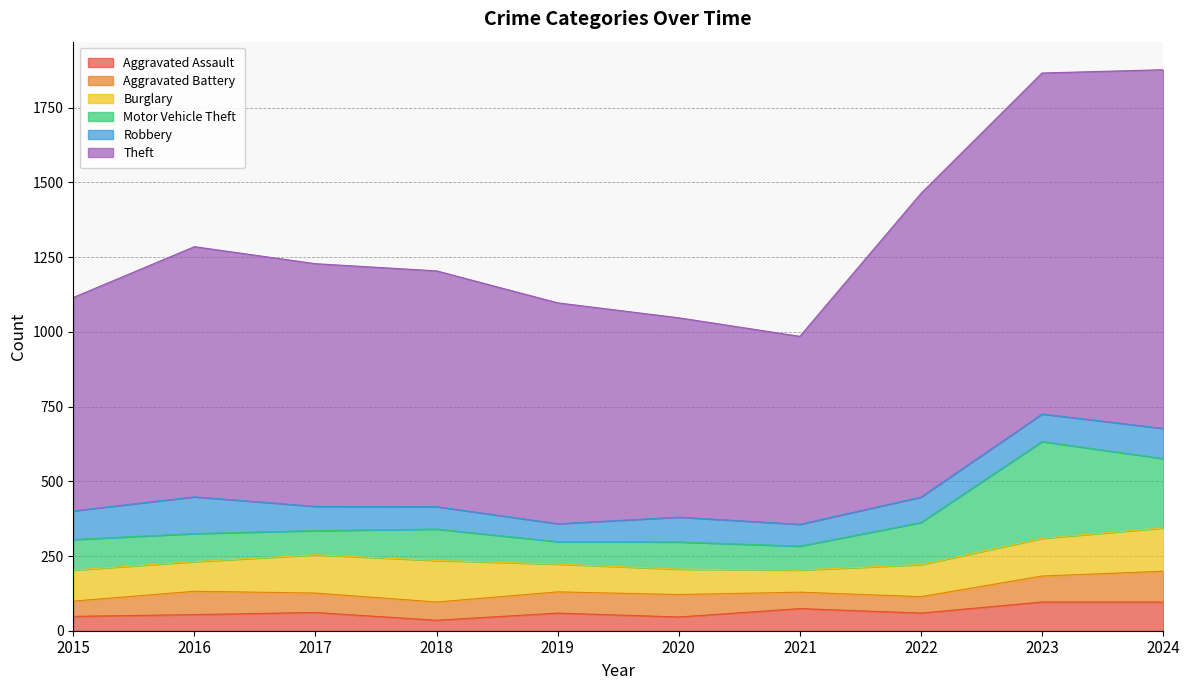

What is the maximum value shown in the chart?

1200